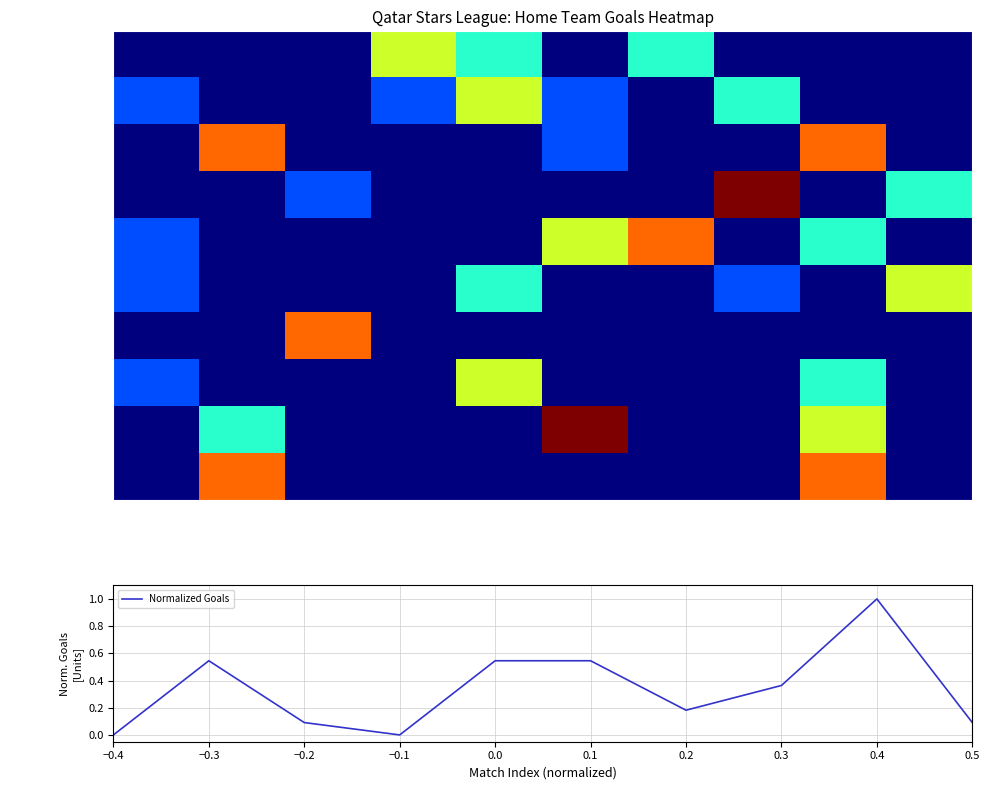

True or false: Al Markhiya has a value of 0.0 at Al Sadd.

True